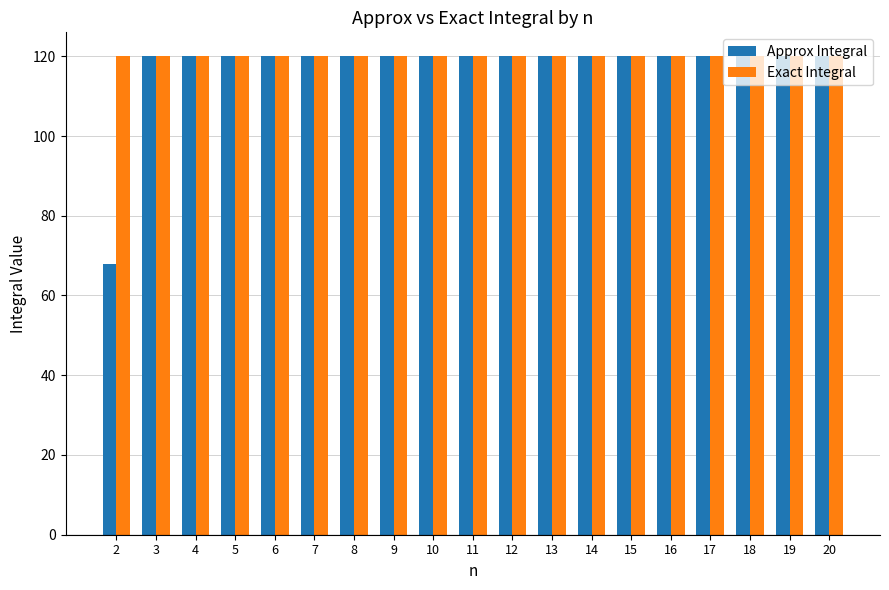

What is the lowest value of the Exact Integral series?

120